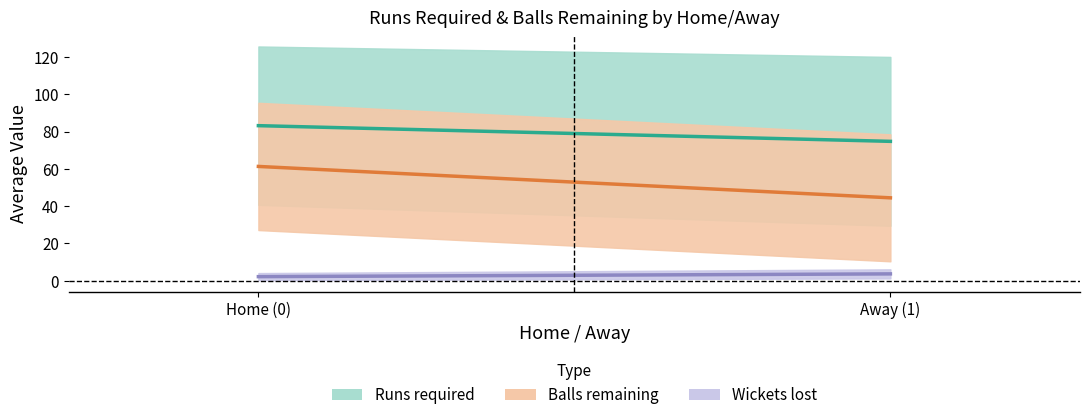

What is the smallest value displayed?

2.2